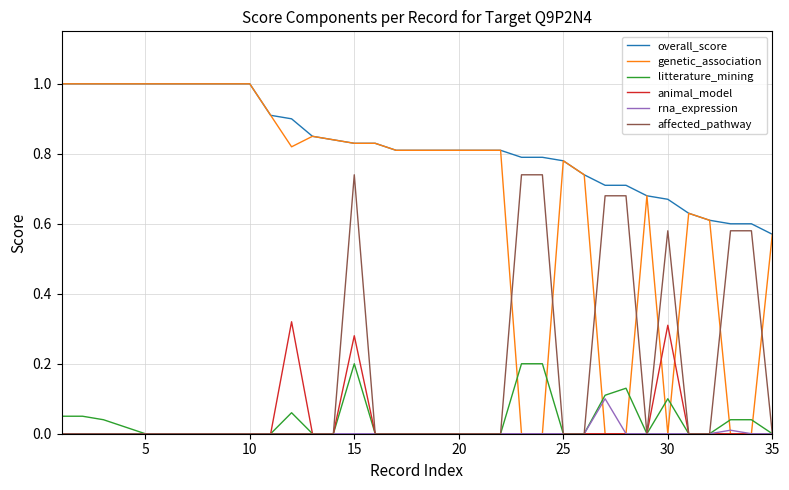

Which series has the widest spread of values?

genetic_association